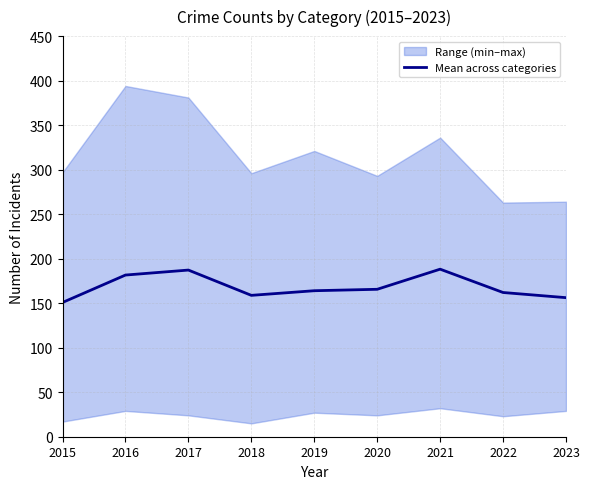

What is the value of the 4th point from the left?

158.8